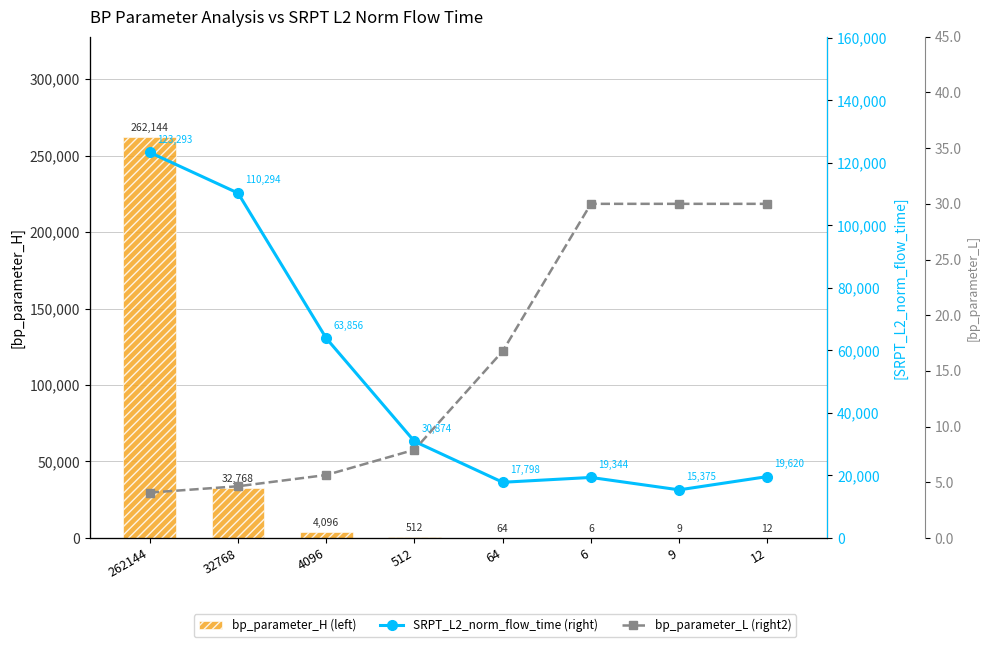

How many data points in SRPT_L2_norm_flow_time (right) are less than 30874?

4